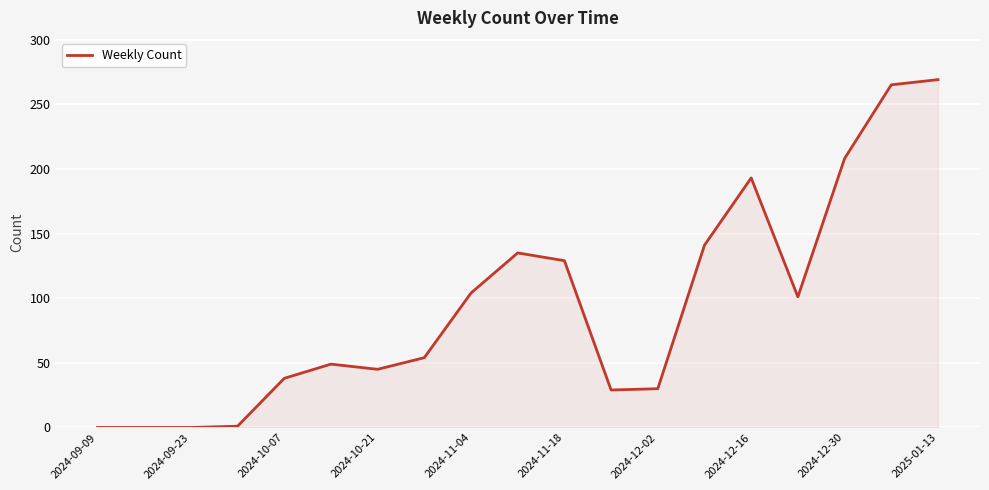

What is the maximum value shown in the chart?

269